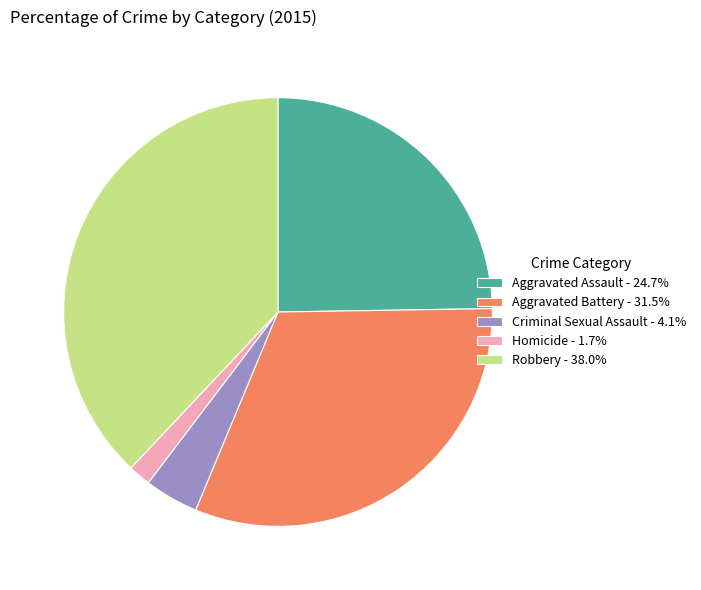

Which slice is the smallest?

Homicide